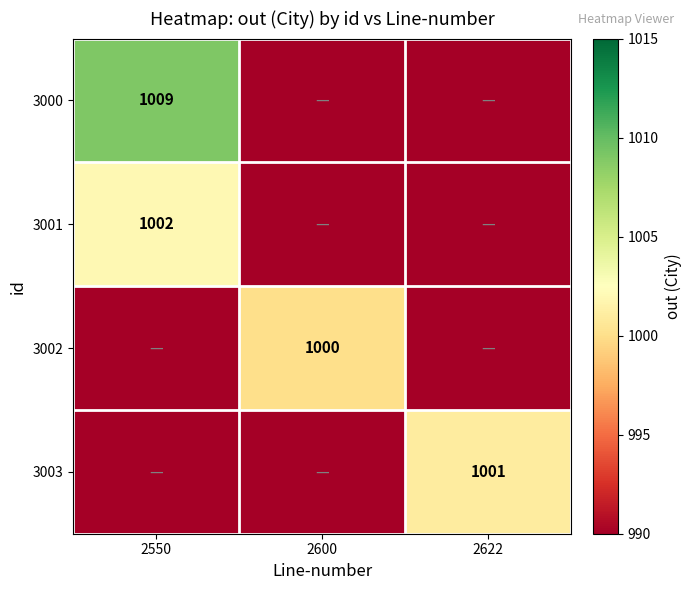

The value of 3003 at 2622 is 387. True or false?

False